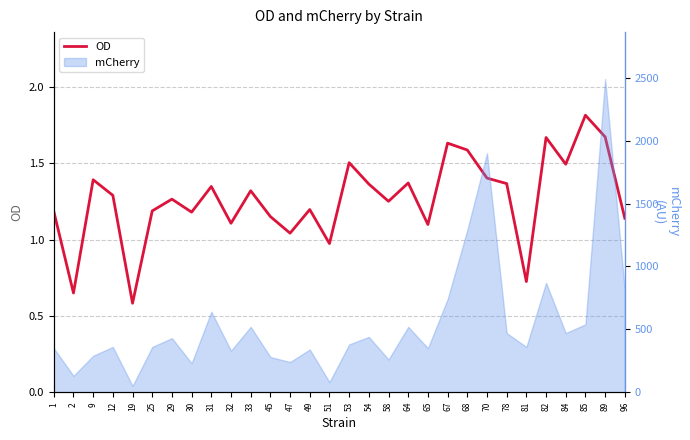

What is the sum of all values?

38.0